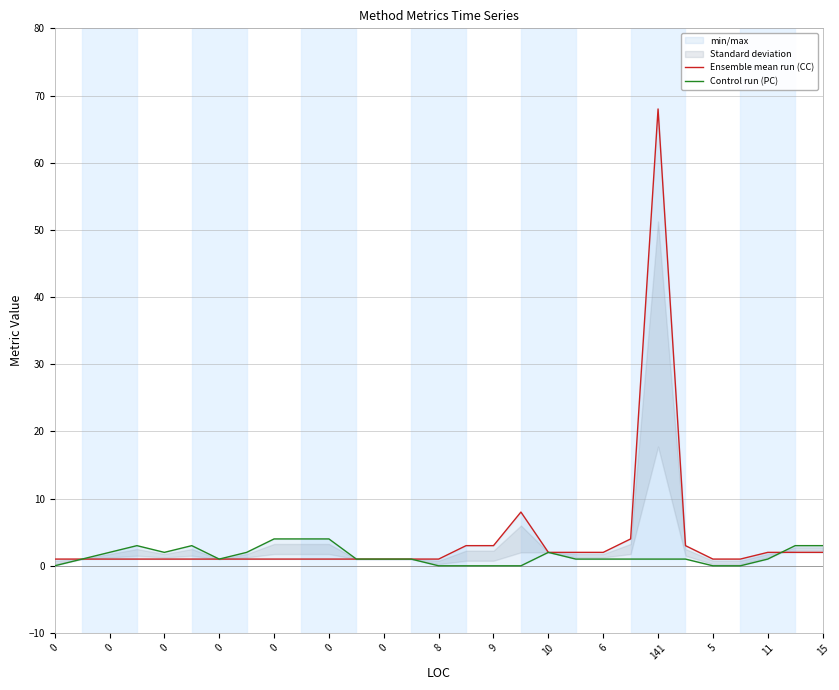

True or false: Ensemble mean run (CC) has more than 1 points higher than both neighbors.

True